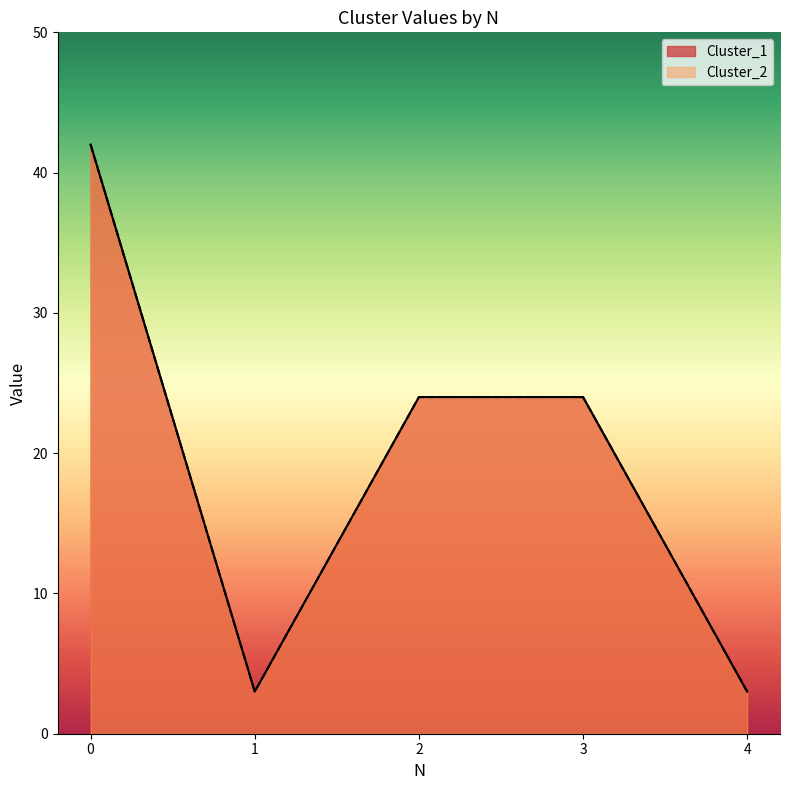

How many interior local valleys does the Cluster_1 series have?

1